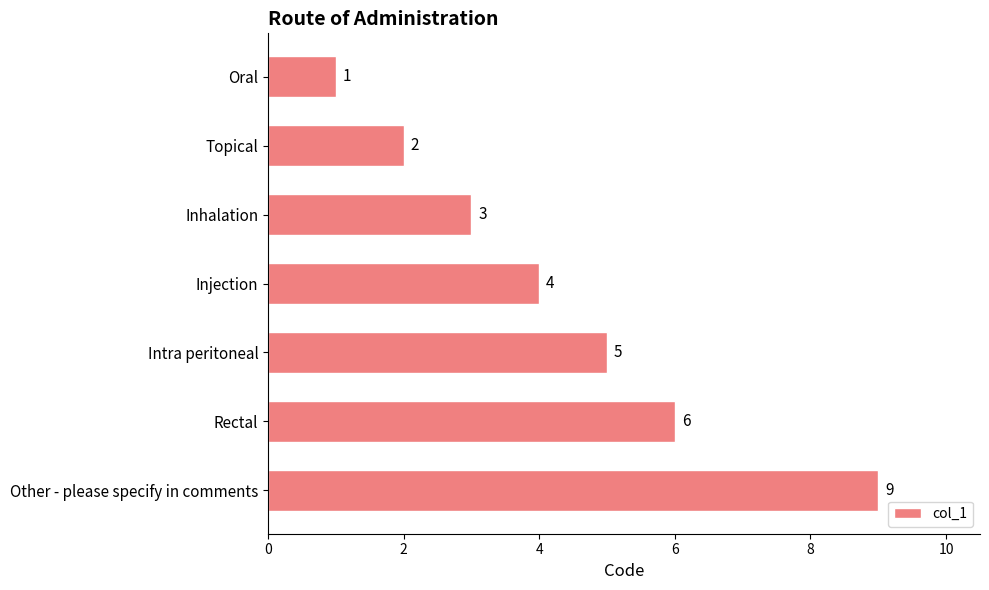

The chart shows a value of 9 at Other - please specify in comments. True or false?

True